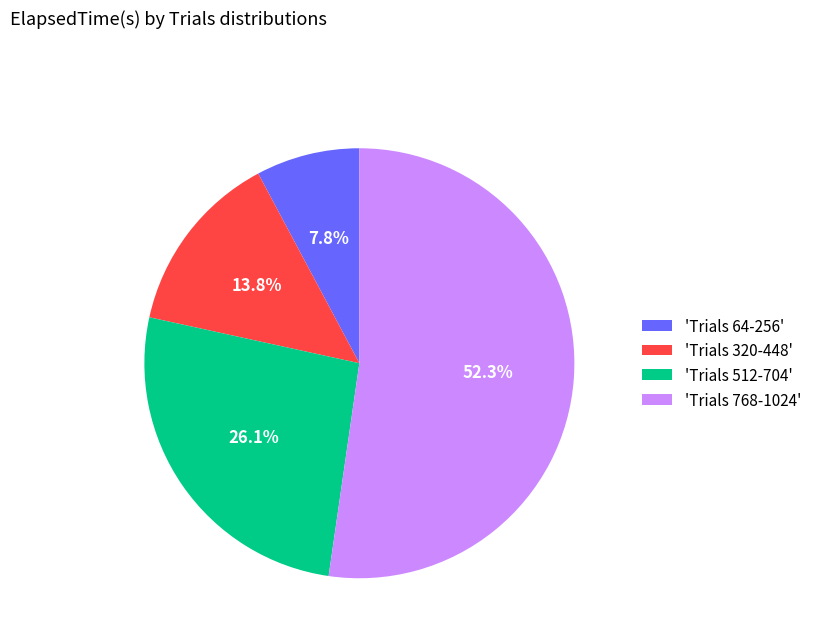

Which slice is the smallest?

'Trials 64-256'